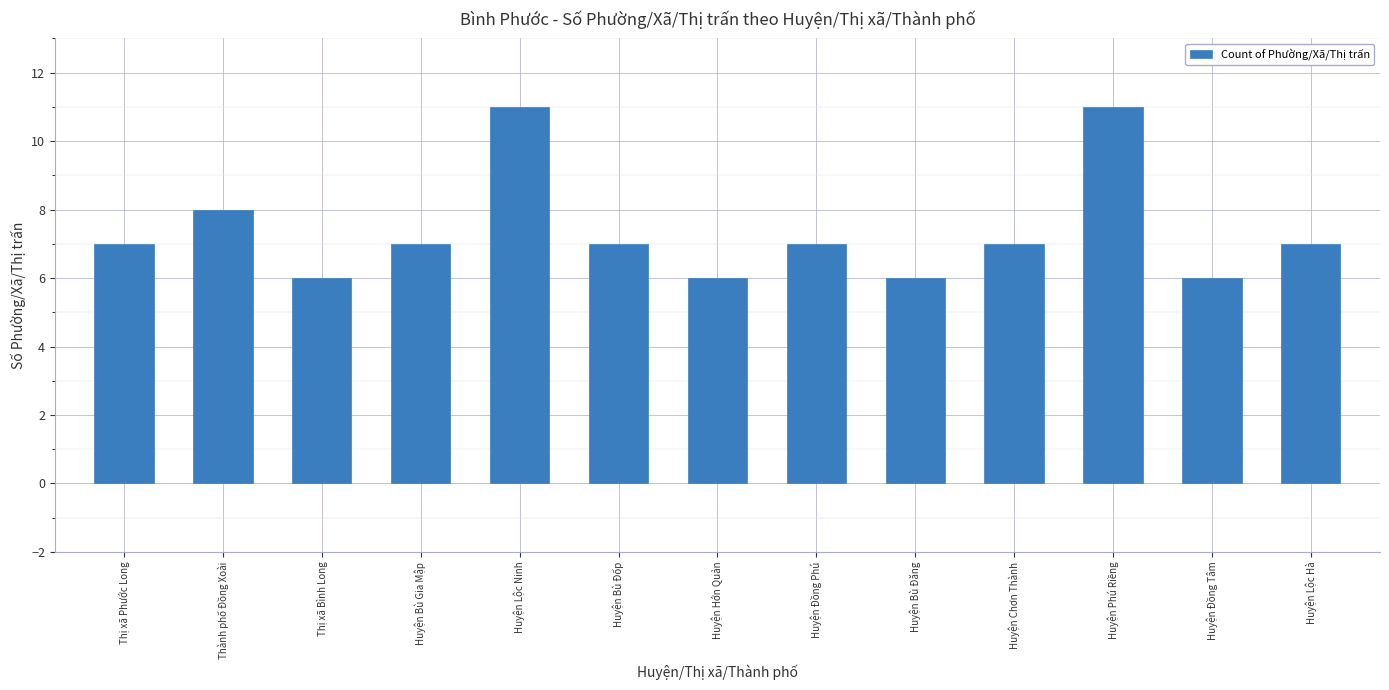

True or false: the data shows 4 at Huyện Bù Đốp.

False